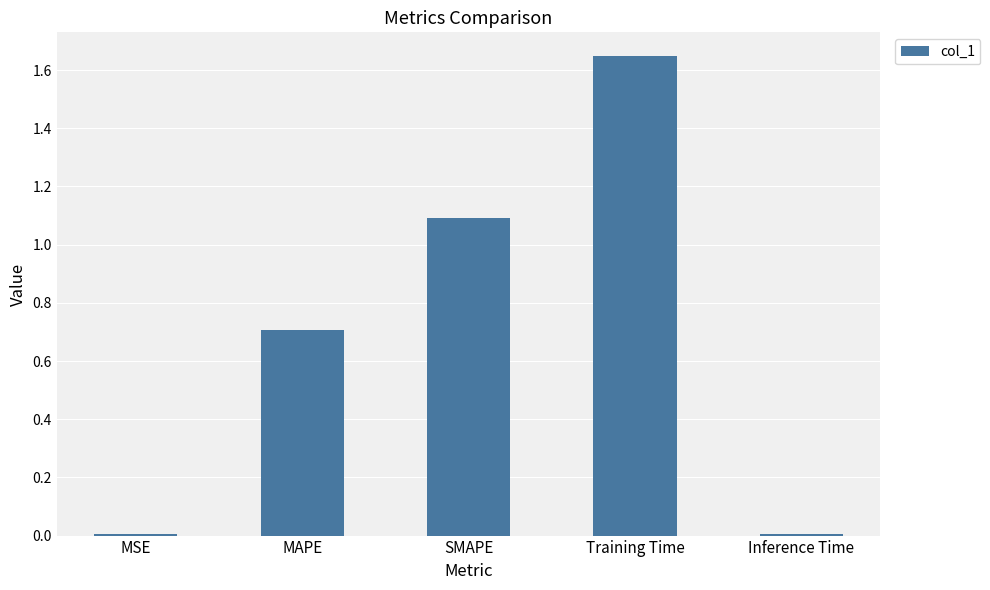

True or false: the data shows 1.2 at MAPE.

False